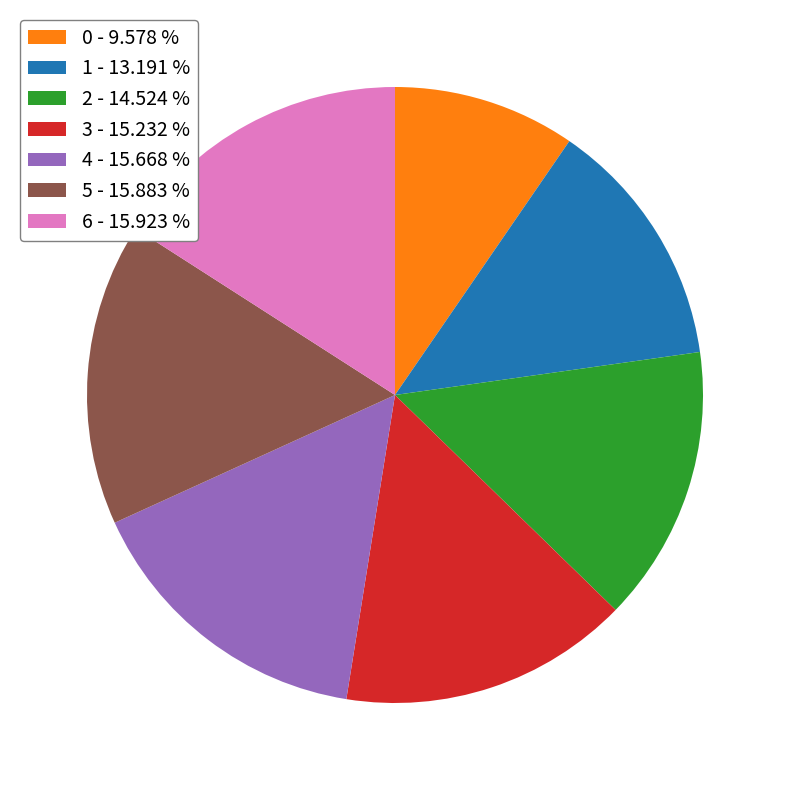

Between 0 - 9.578 % and 6 - 15.923 %, which is larger?

6 - 15.923 %